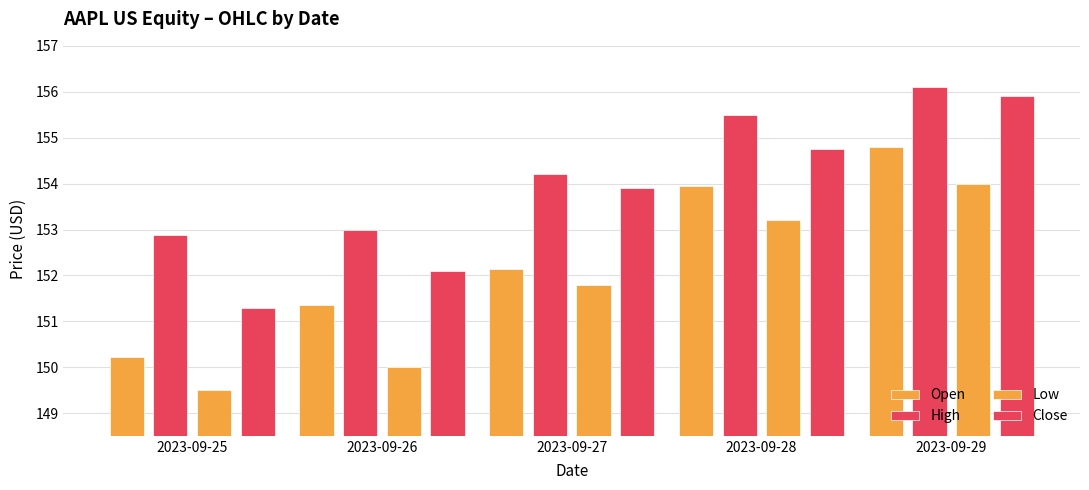

What is the approximate value of High at 2023-09-29?

156.1